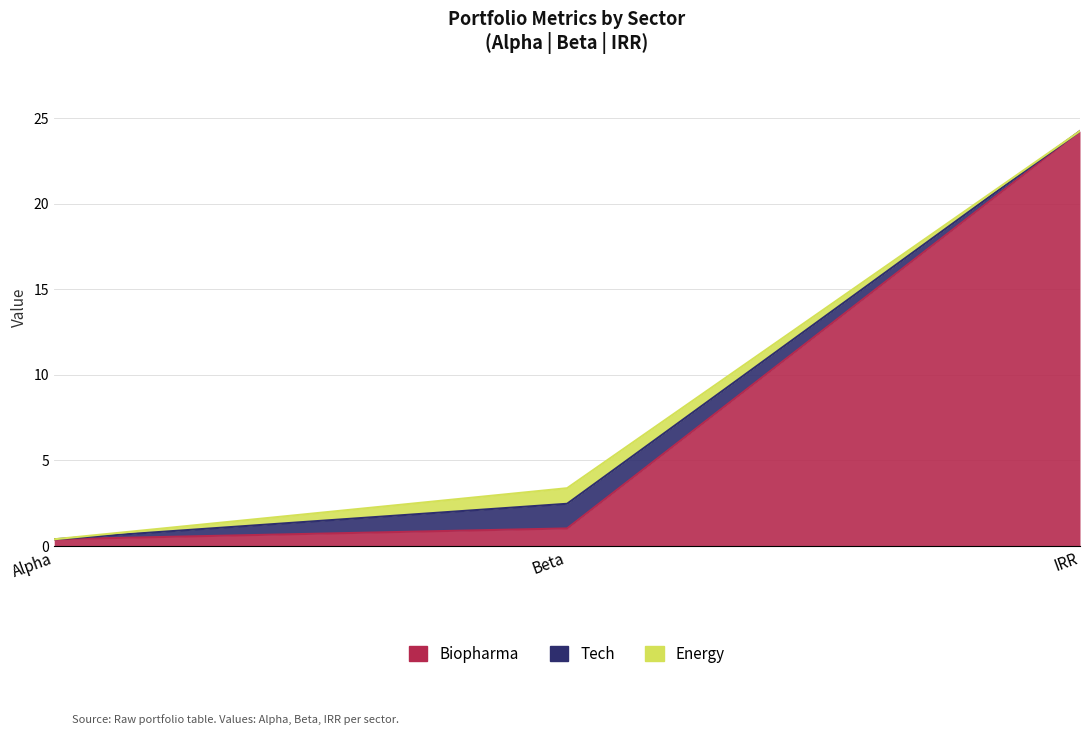

Count the number of categories in the chart.

3